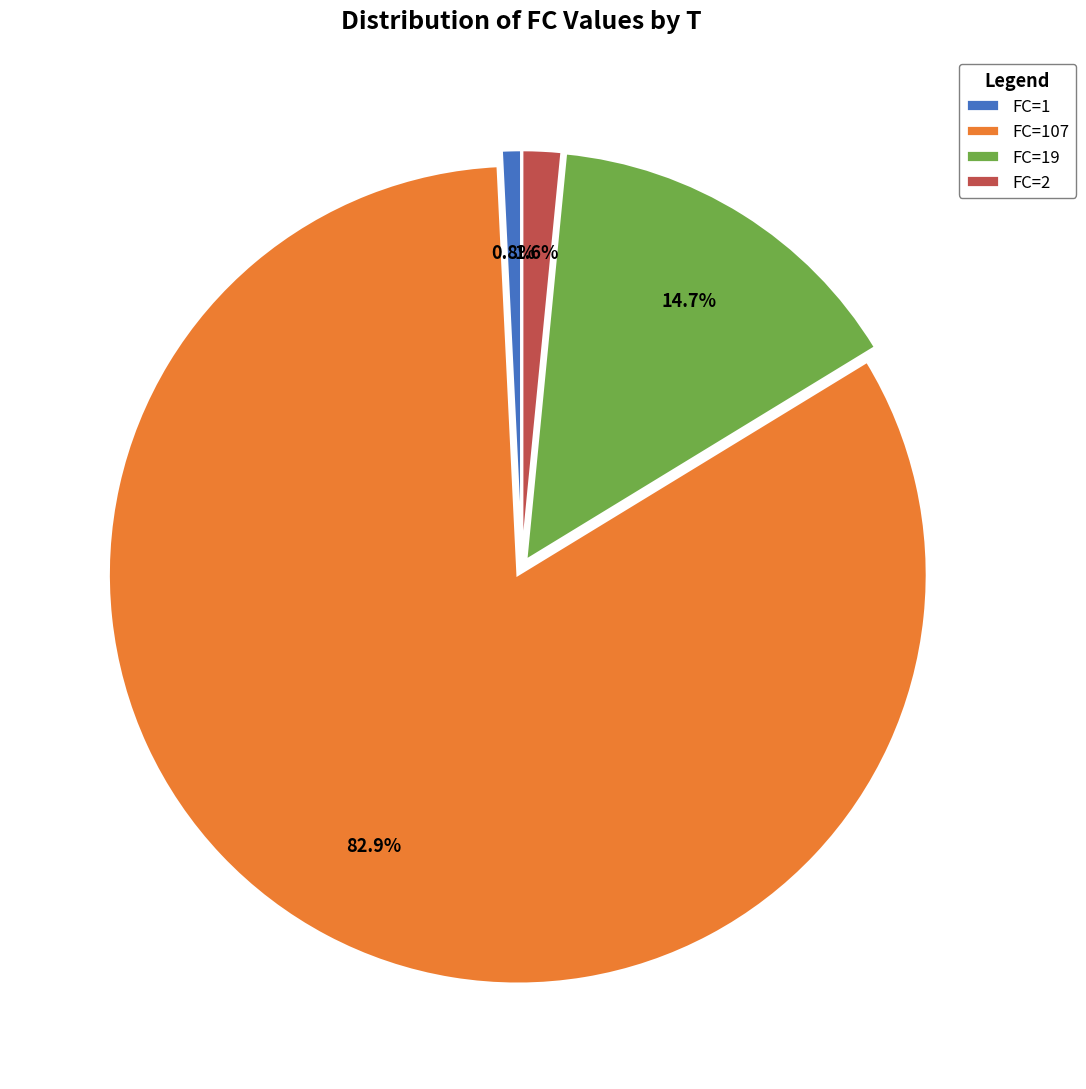

Combined, what portion of the pie is FC=2 and FC=19?

16.3%